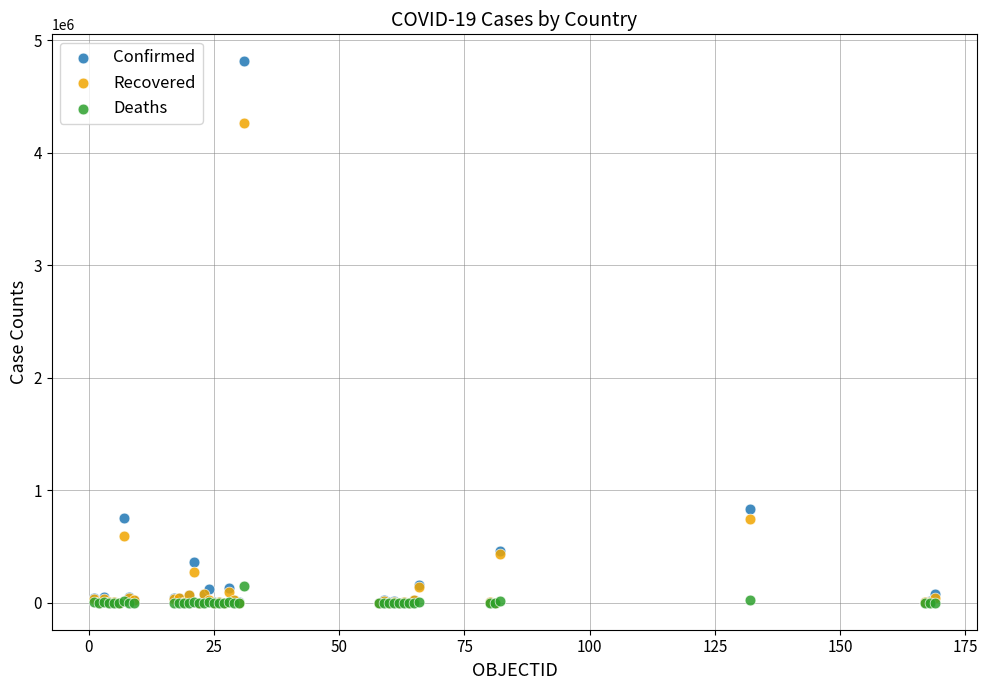

In the Confirmed series, what Y value is closest to 2405518?

829679